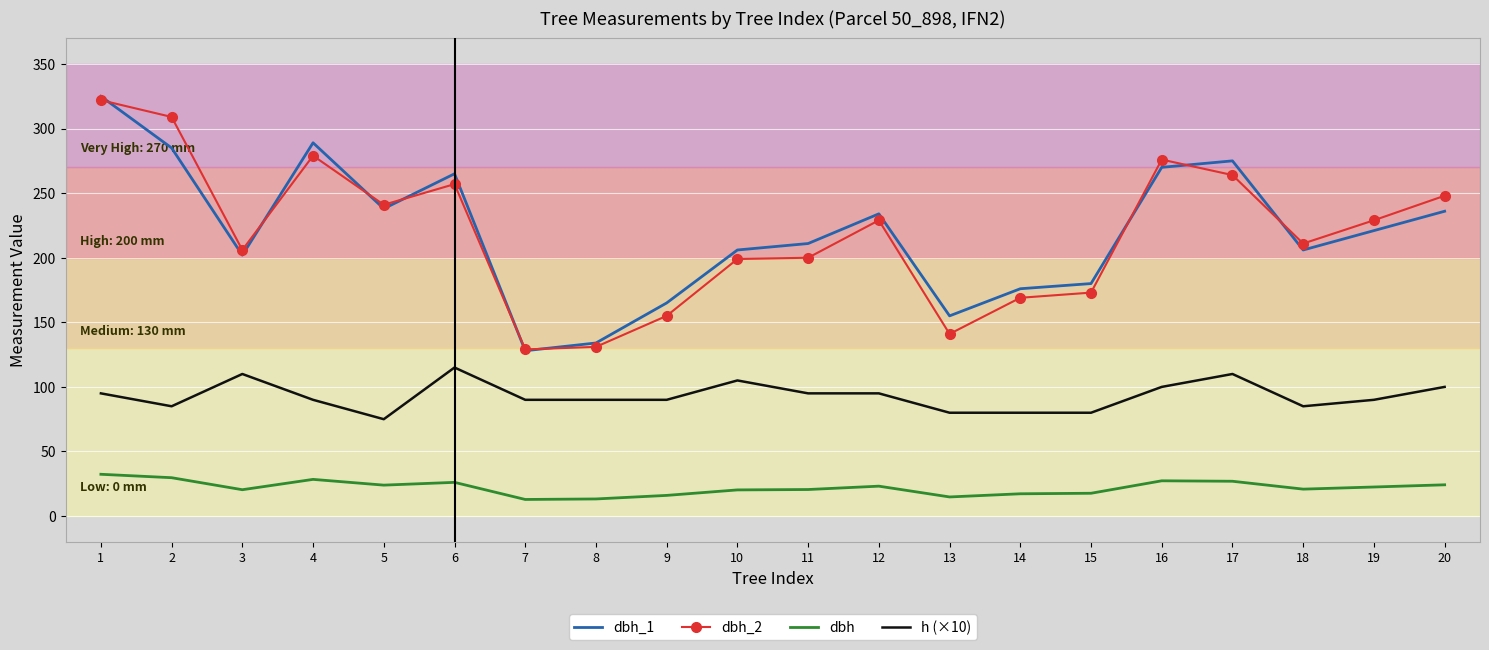

The dbh_1 series shows 306.3 at 19. True or false?

False